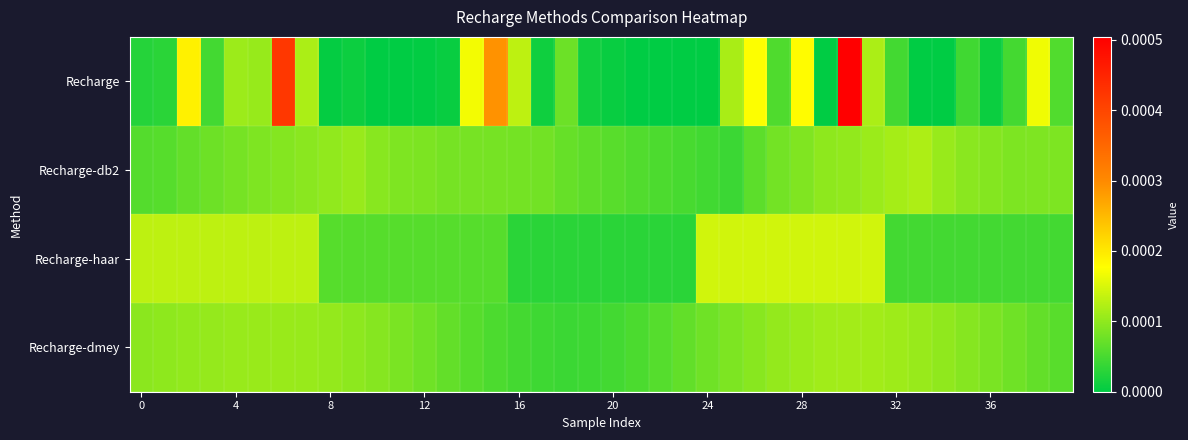

Count the number of data series in this chart.

4